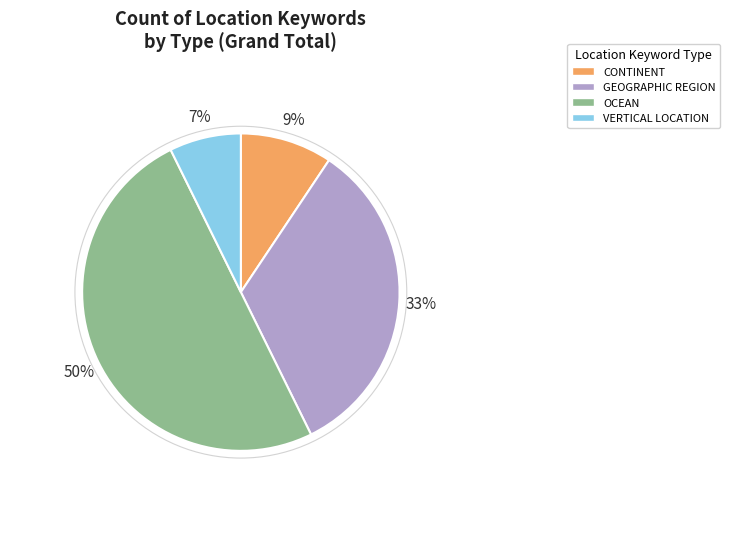

Which slice is the smallest?

VERTICAL LOCATION